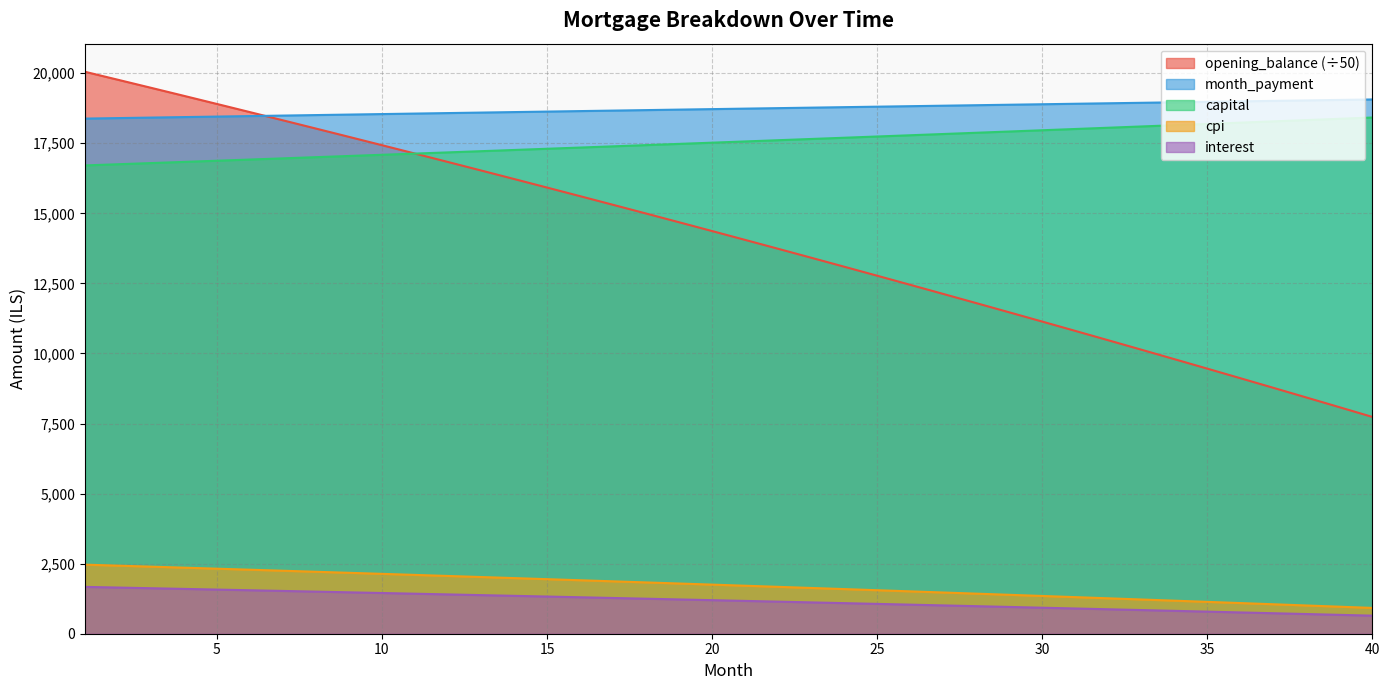

True or false: month_payment and interest intersect in this chart.

False